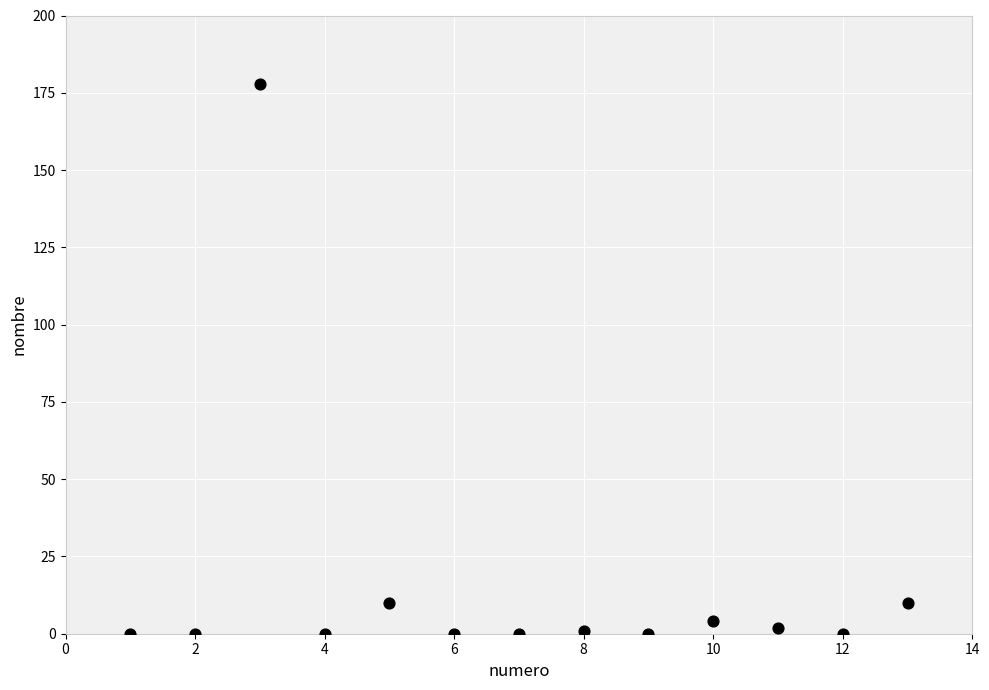

What is the range of X values (max minus min)?

12